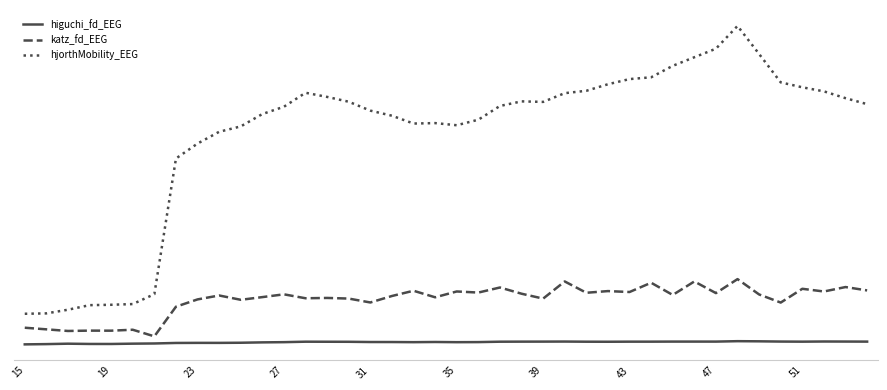

At which label is higuchi_fd_EEG closest to 1?

15